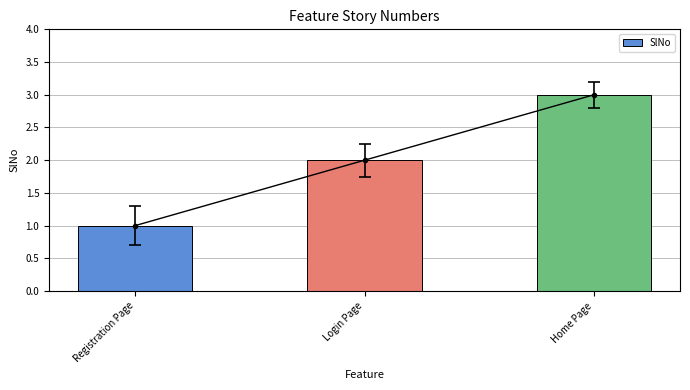

Reading left to right, what are all the values shown in this chart?

Registration Page=1	Login Page=2	Home Page=3